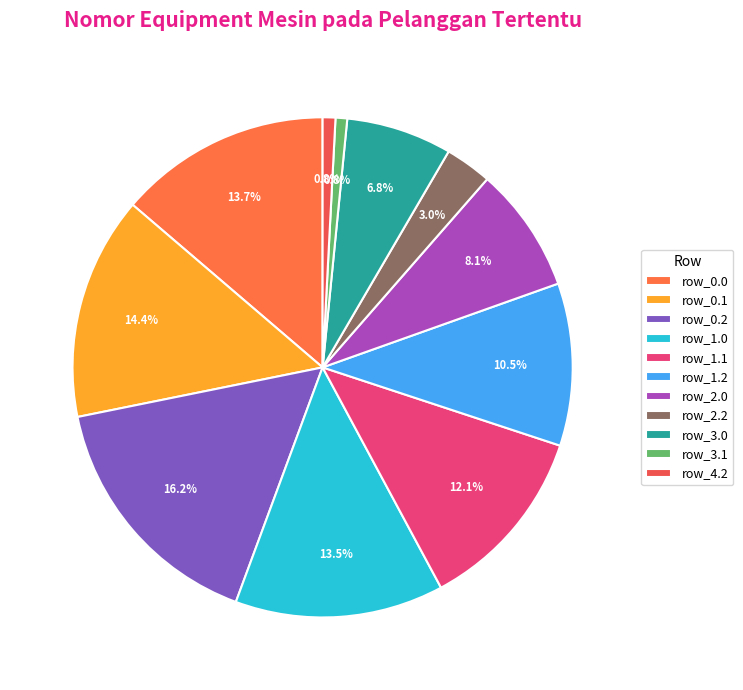

To the nearest percent, what percentage of the pie is row_1.2?

11%